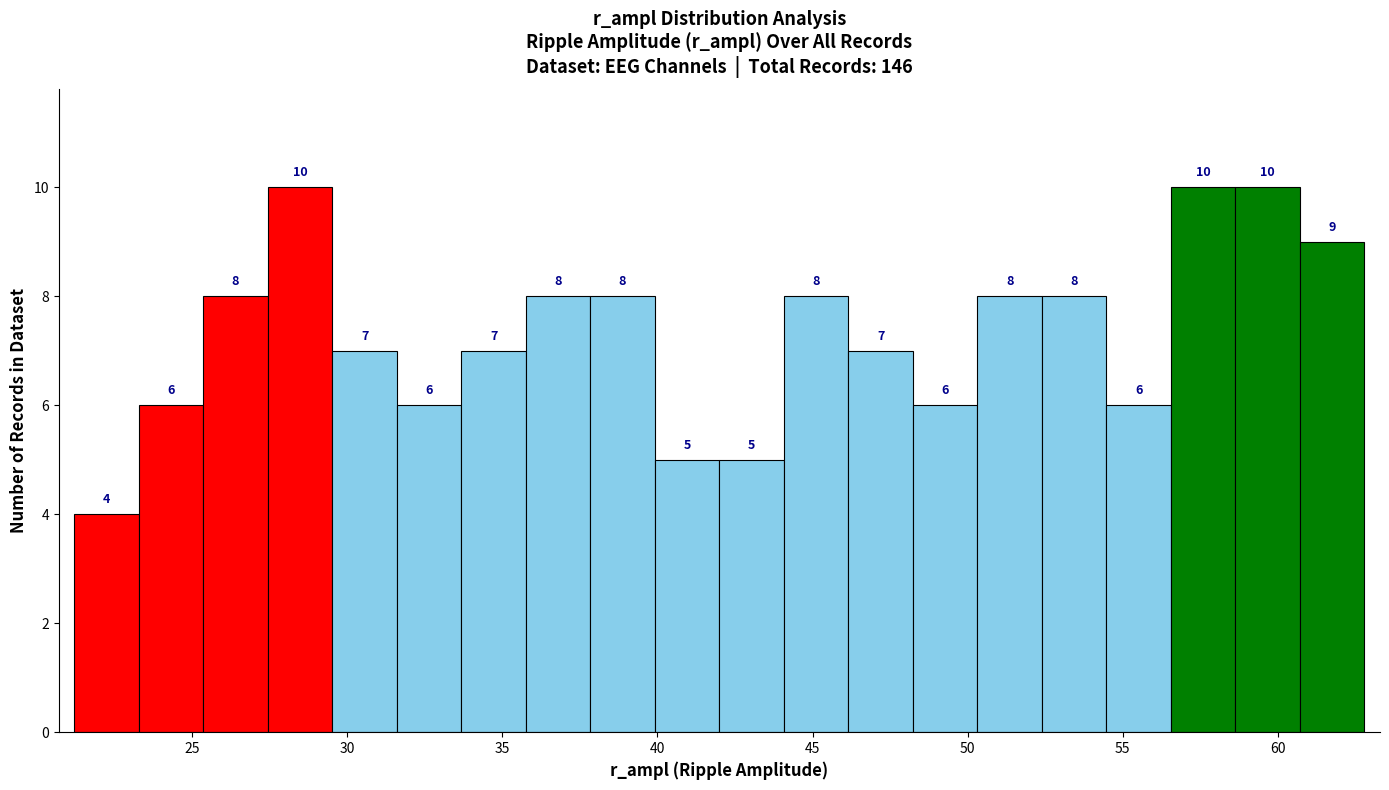

What is the height of the bar covering 46.0 to 48.0 on the x-axis? The bar edges are not printed on the chart, so give them approximately, as read against the axis.

7